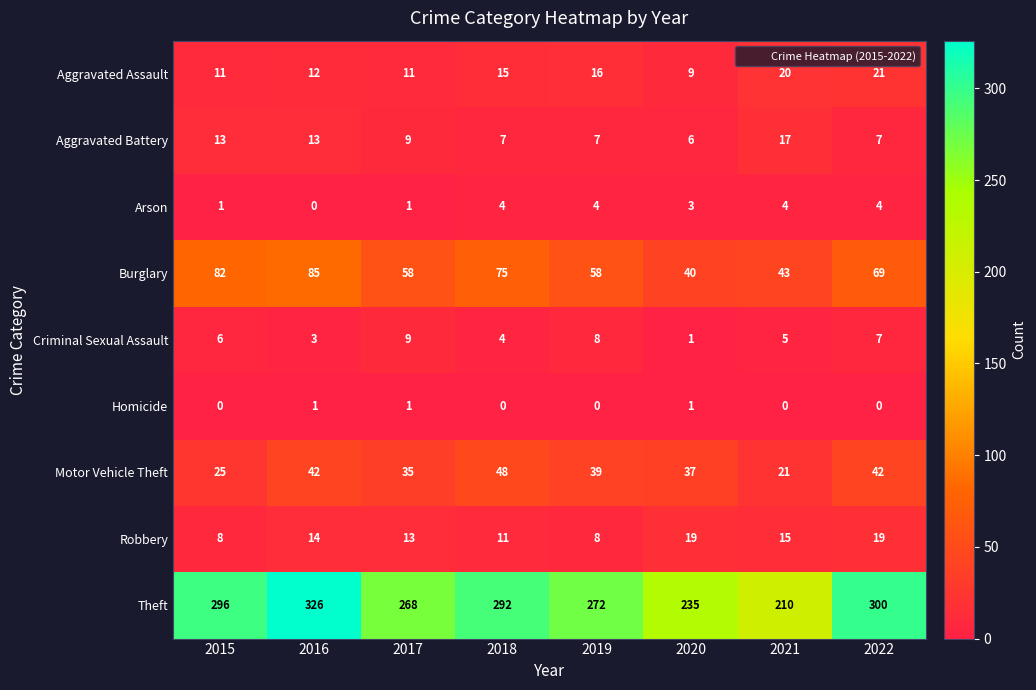

The Motor Vehicle Theft series shows 58 at 2016. True or false?

False